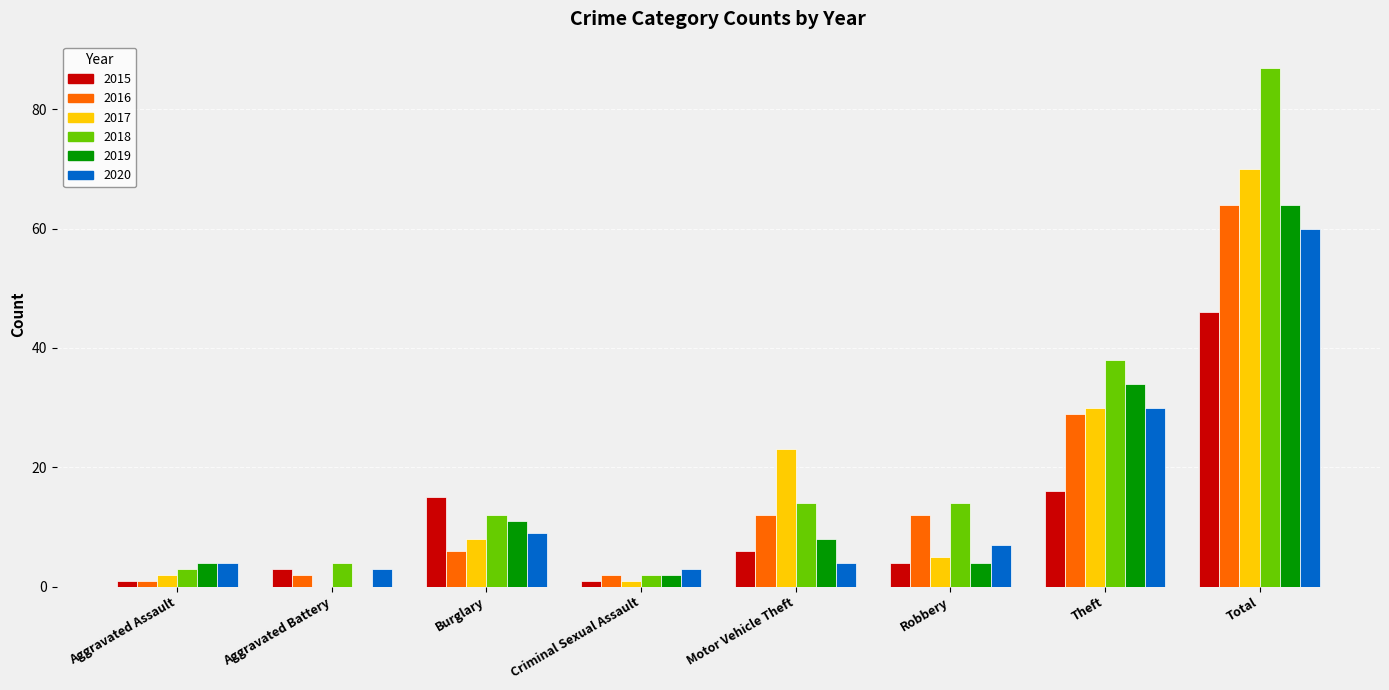

What is the total value across all series at Burglary?

61